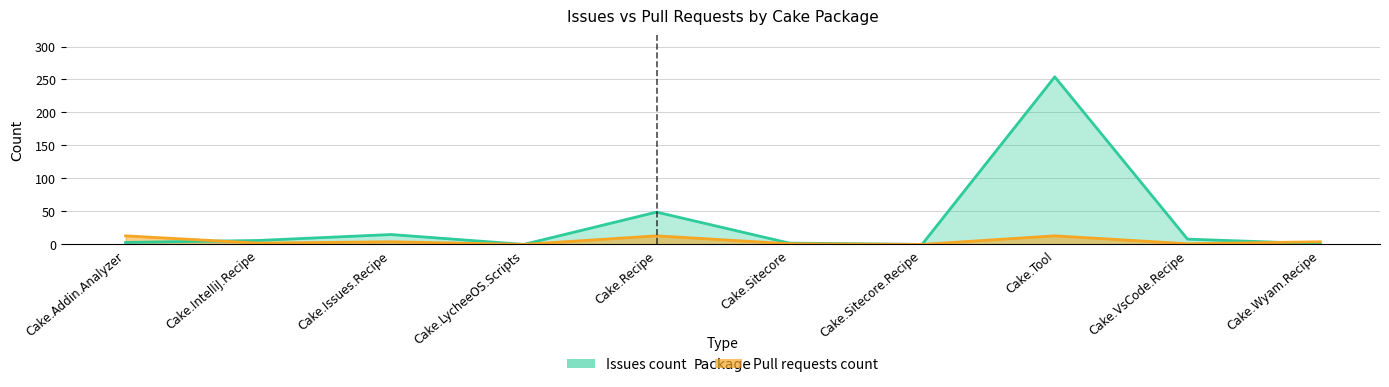

Reading right to left, extract all data points from this chart.

Issues count: Cake.Wyam.Recipe=1	Cake.VsCode.Recipe=8	Cake.Tool=254	Cake.Sitecore.Recipe=0	Cake.Sitecore=2	Cake.Recipe=49	Cake.LycheeOS.Scripts=0	Cake.Issues.Recipe=15	Cake.IntelliJ.Recipe=6	Cake.Addin.Analyzer=3
Pull requests count: Cake.Wyam.Recipe=4	Cake.VsCode.Recipe=1	Cake.Tool=13	Cake.Sitecore.Recipe=0	Cake.Sitecore=1	Cake.Recipe=13	Cake.LycheeOS.Scripts=0	Cake.Issues.Recipe=4	Cake.IntelliJ.Recipe=2	Cake.Addin.Analyzer=13